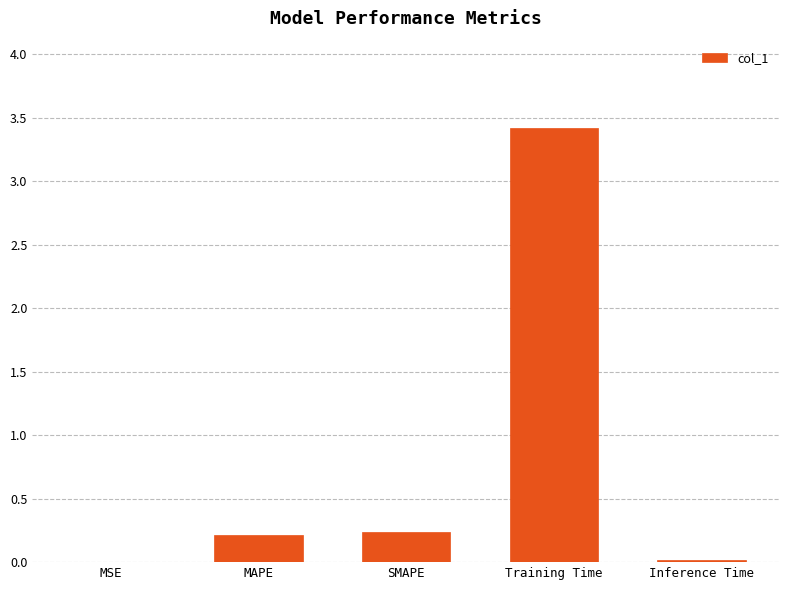

Which has a higher value, Inference Time or SMAPE?

SMAPE